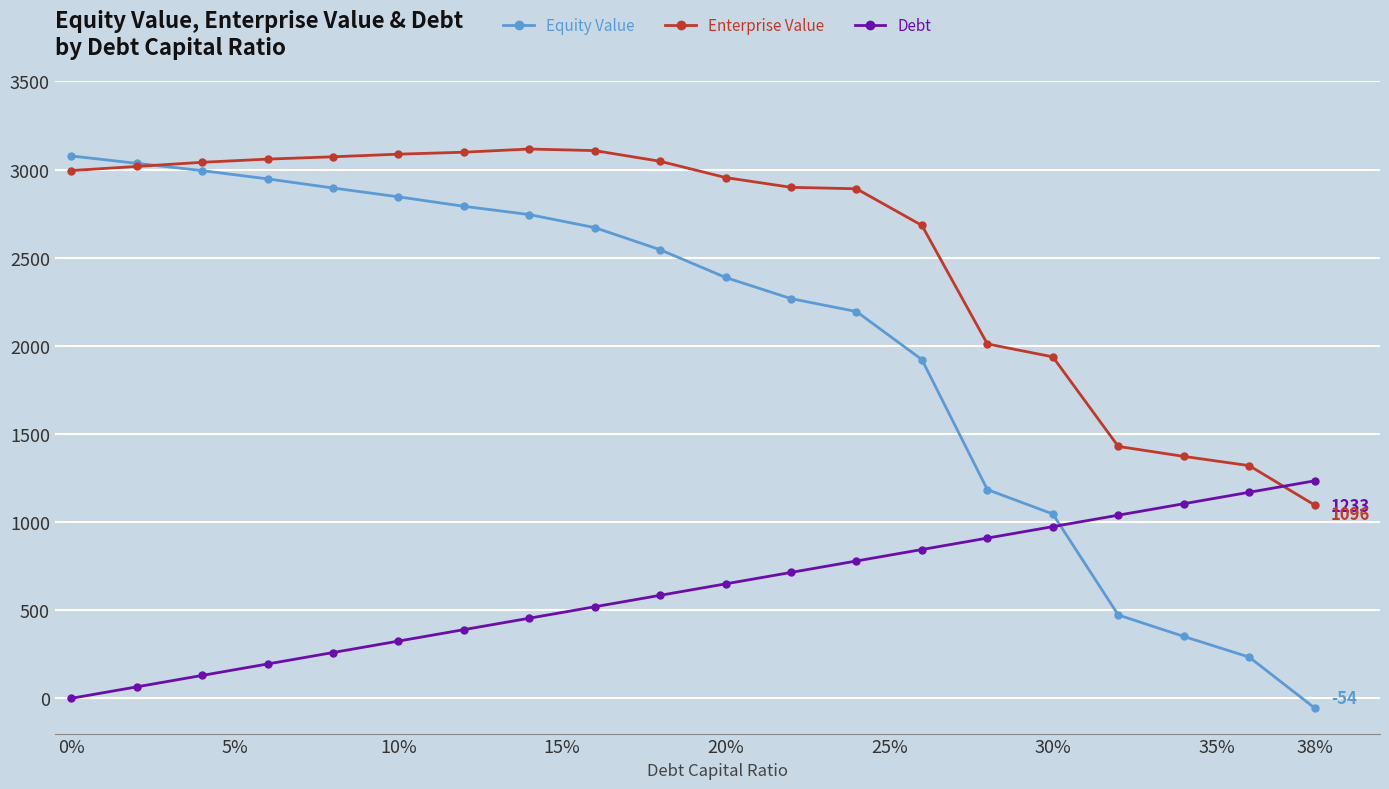

Which series has the largest total across all categories?

Enterprise Value